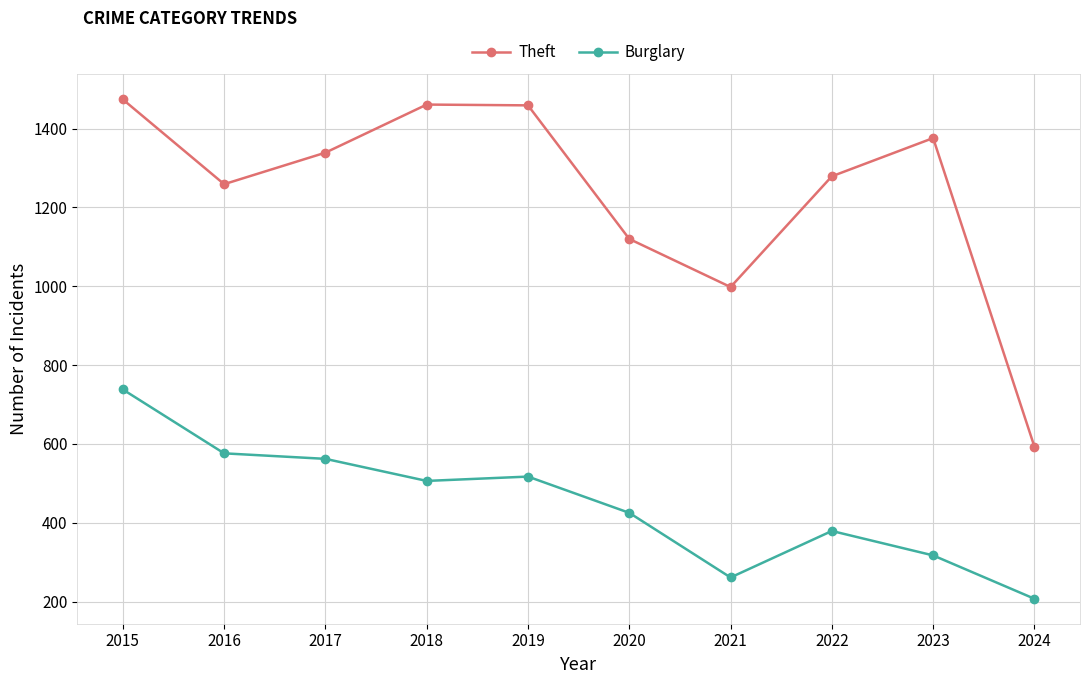

At which category does the chart reach its minimum across all series?

2024